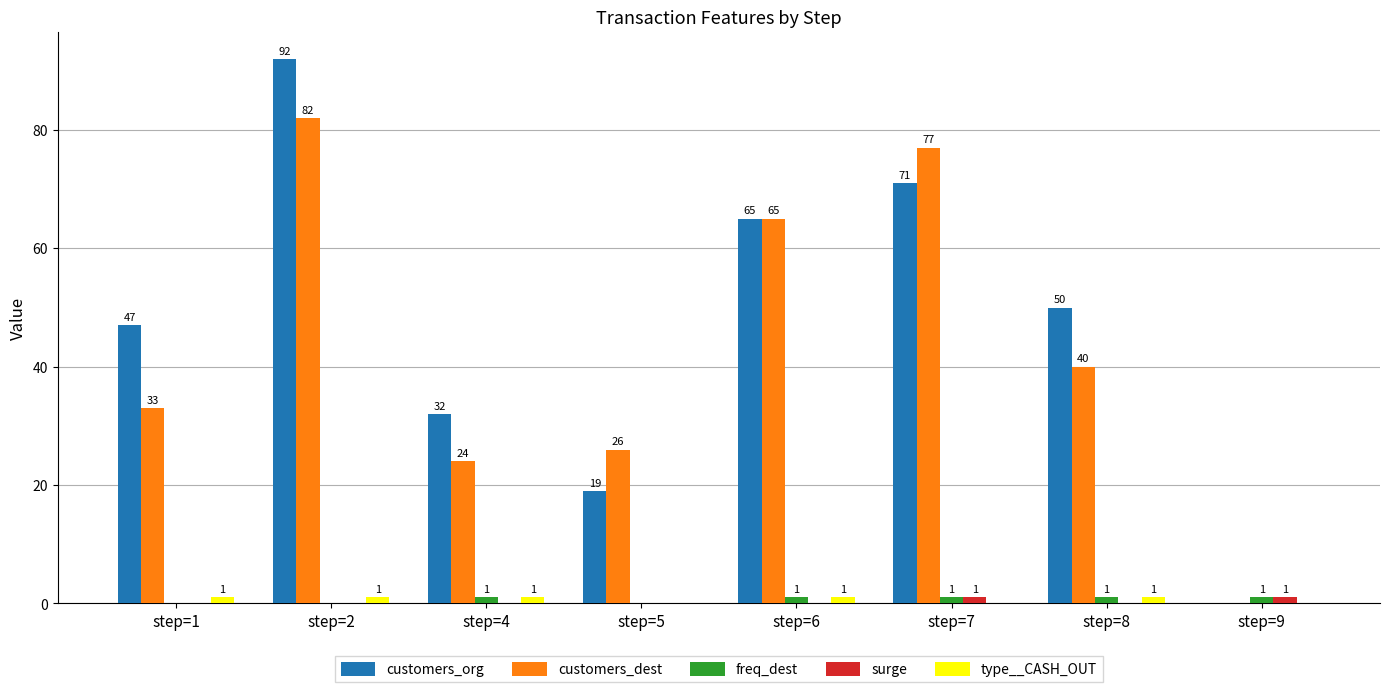

Reading left to right, extract all data points from this chart.

customers_org: 47	92	32	19	65	71	50	0
customers_dest: 33	82	24	26	65	77	40	0
freq_dest: 0	0	1	0	1	1	1	1
surge: 0	0	0	0	0	1	0	1
type__CASH_OUT: 1	1	1	0	1	0	1	0